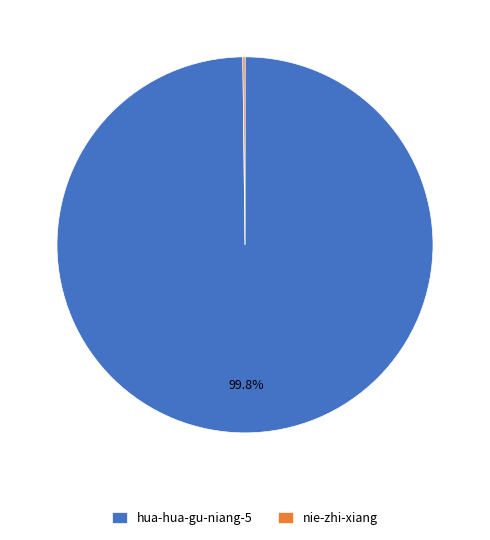

To the nearest percent, what portion does hua-hua-gu-niang-5 represent?

100%